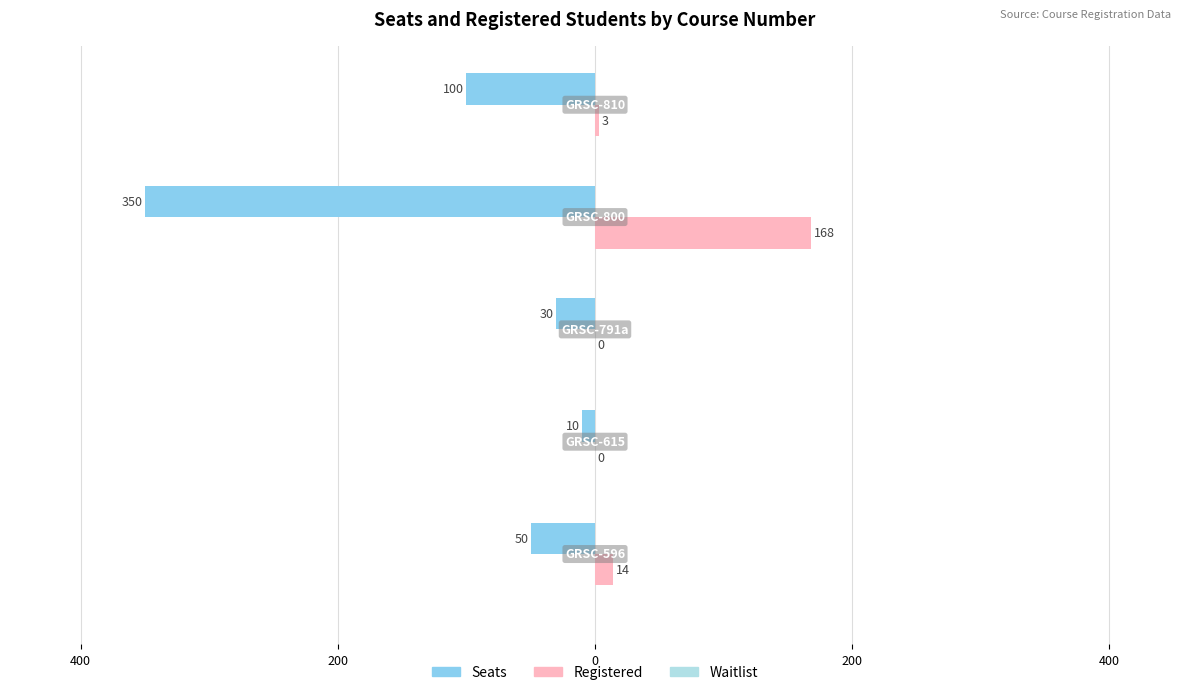

How many categories are shown in the chart?

5